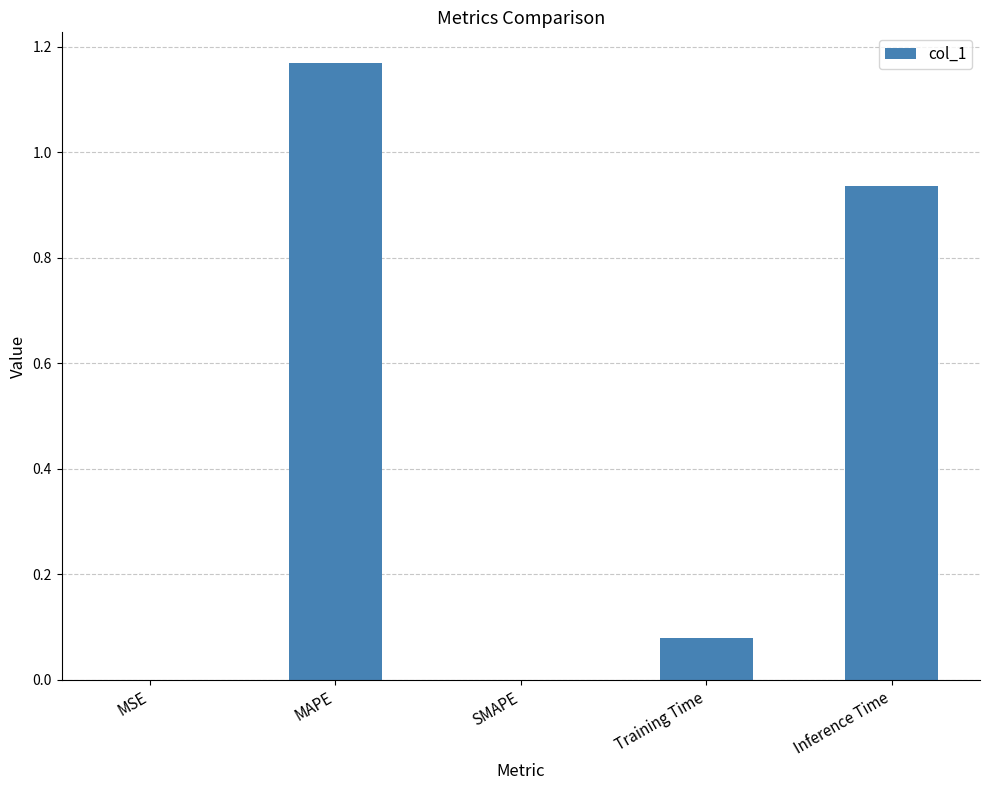

Which label corresponds to the largest value in the chart?

MAPE